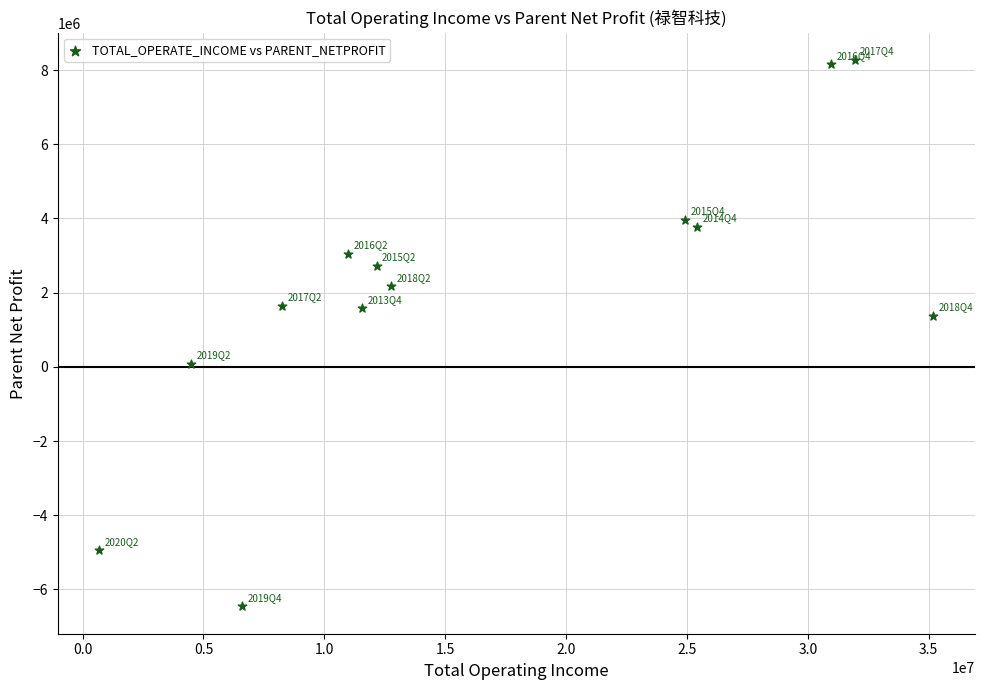

What Y value in the scatter plot is closest to 906894?

1378757.2